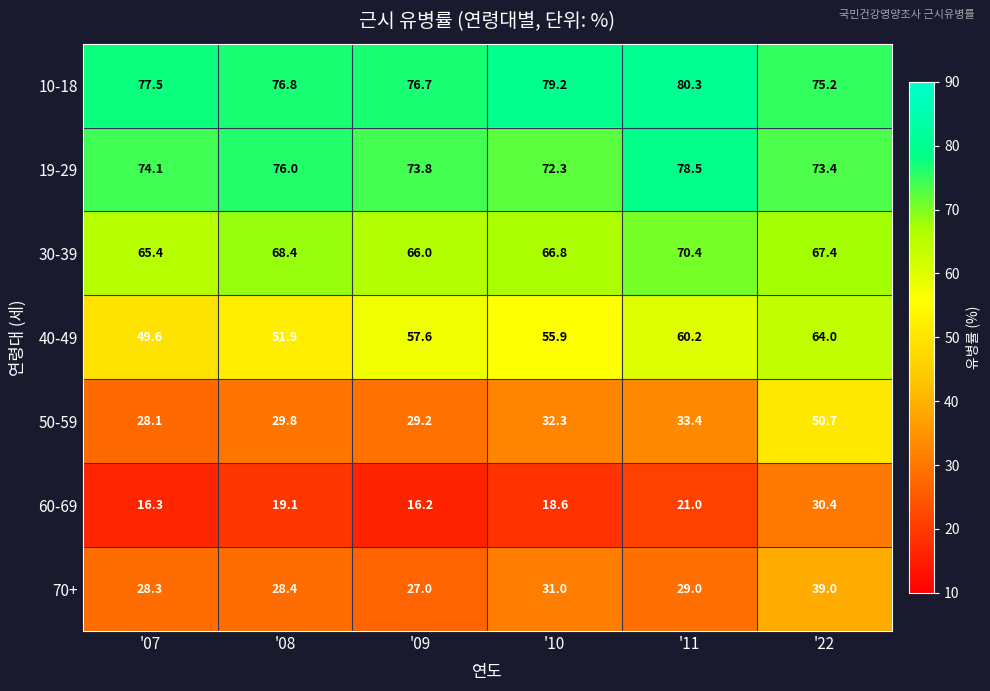

How many categories are shown in the chart?

6